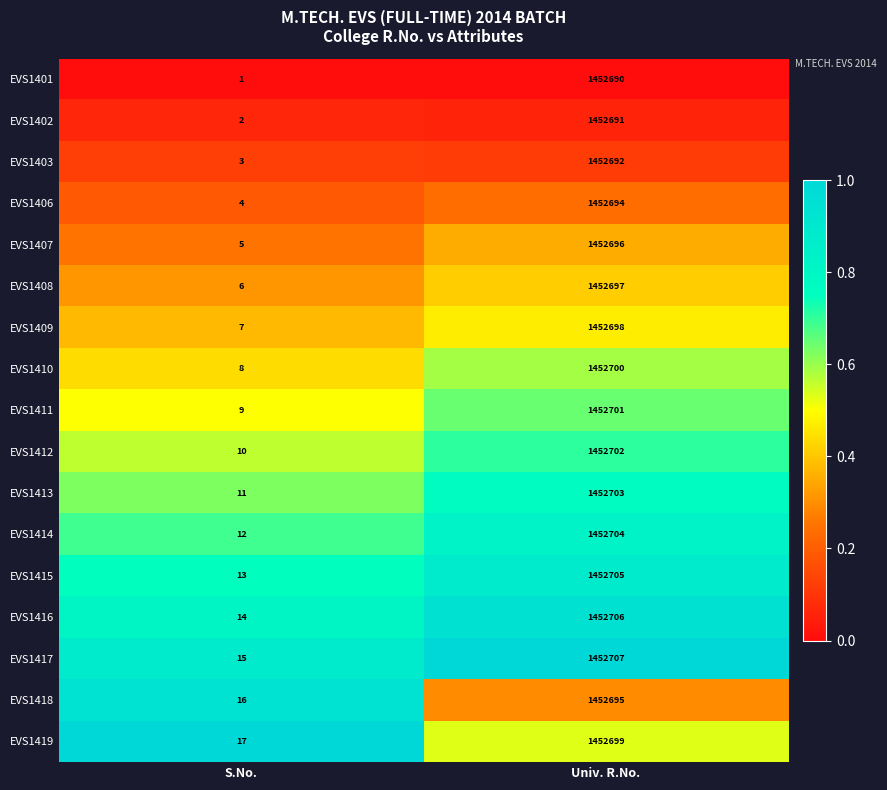

At which label is EVS1416 closest to 726360?

S.No.